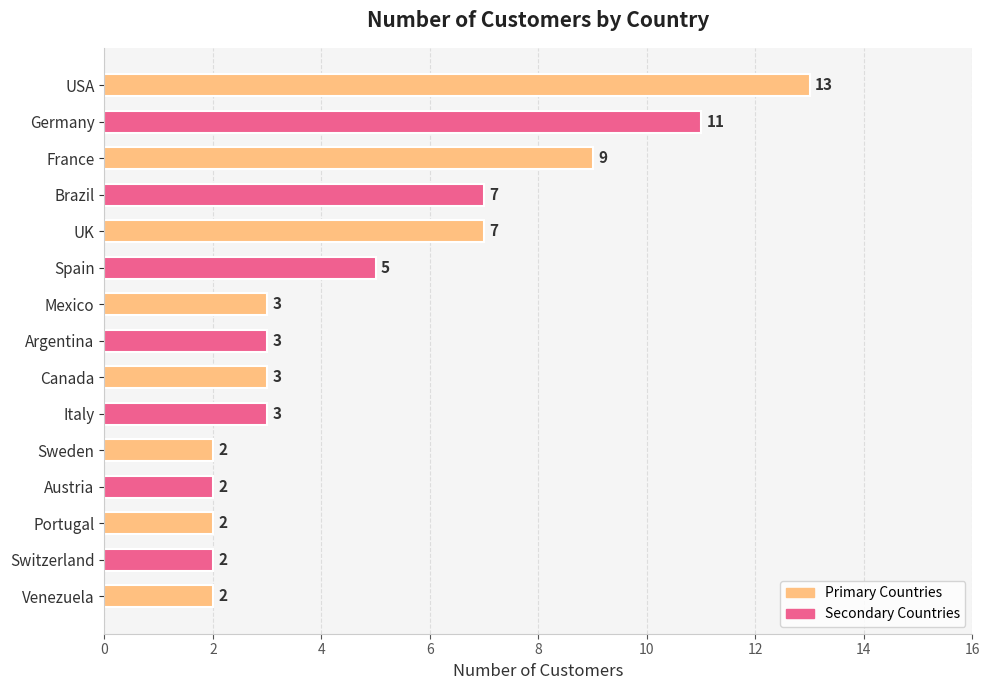

Between UK and Portugal, which is larger?

UK